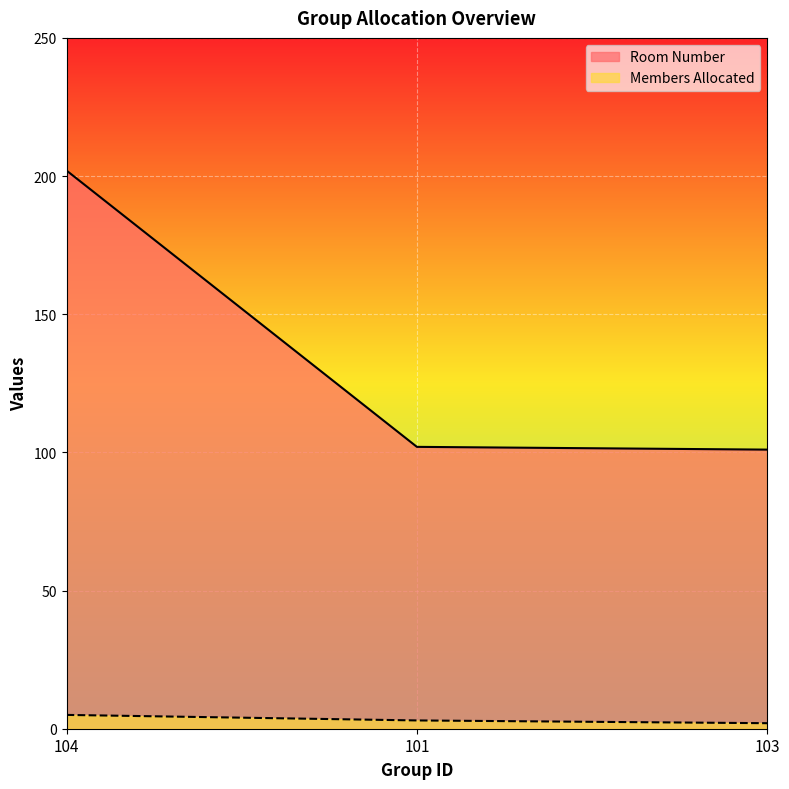

Count the Members Allocated values in the range 2 to 5.

3